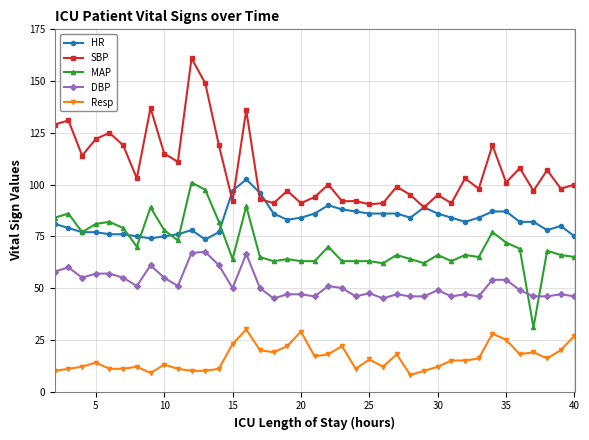

What is the minimum value for MAP?

31.0